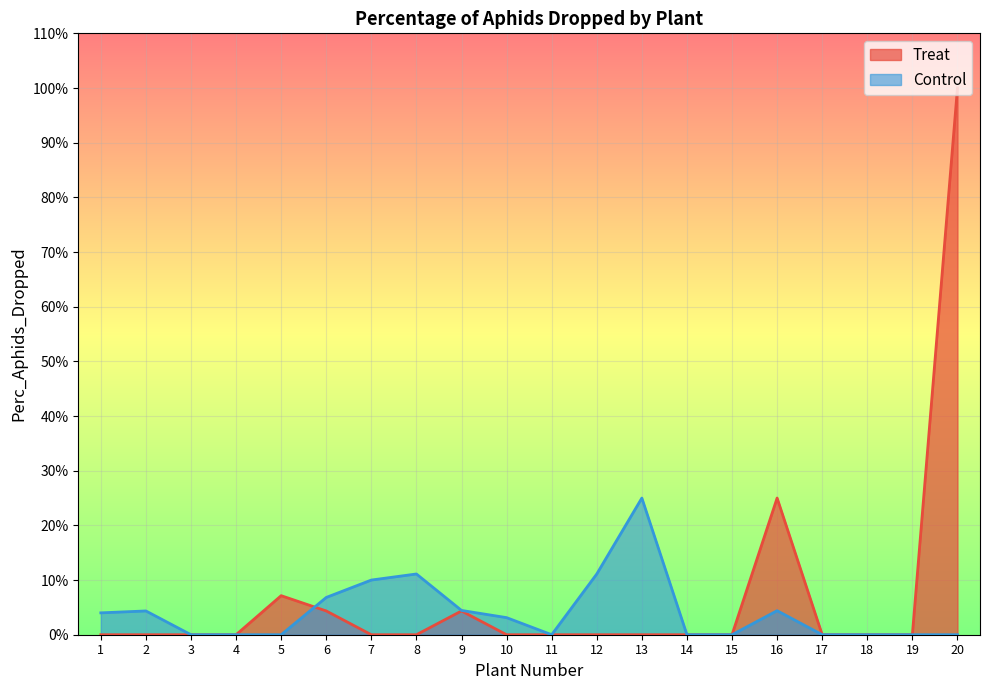

Reading left to right, extract all data points from this chart.

Treat: 1=0.0	2=0.0	3=0.0	4=0.0	5=0.1	6=0.0	7=0.0	8=0.0	9=0.0	10=0.0	11=0.0	12=0.0	13=0.0	14=0.0	15=0.0	16=0.2	17=0.0	18=0.0	19=0.0	20=1.0
Control: 1=0.0	2=0.0	3=0.0	4=0.0	5=0.0	6=0.1	7=0.1	8=0.1	9=0.0	10=0.0	11=0.0	12=0.1	13=0.2	14=0.0	15=0.0	16=0.0	17=0.0	18=0.0	19=0.0	20=0.0